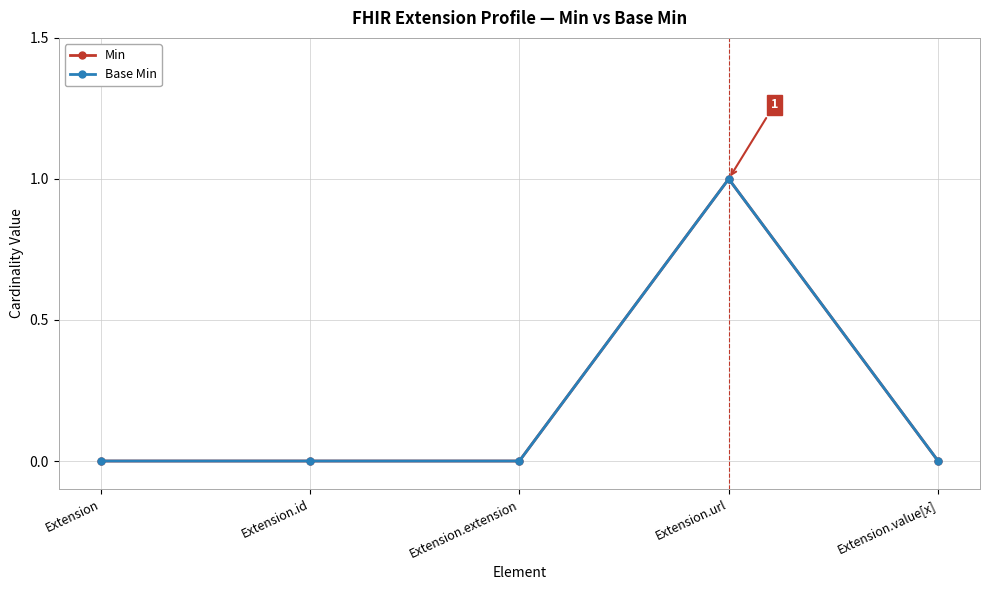

Does the chart have visible grid lines?

Yes